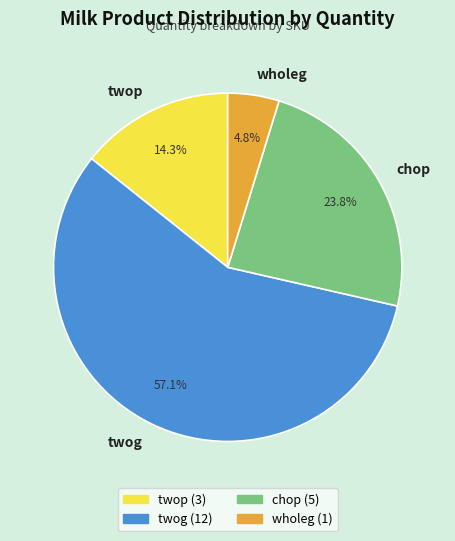

What is the ratio of the value at wholeg to the value at twog?

0.1